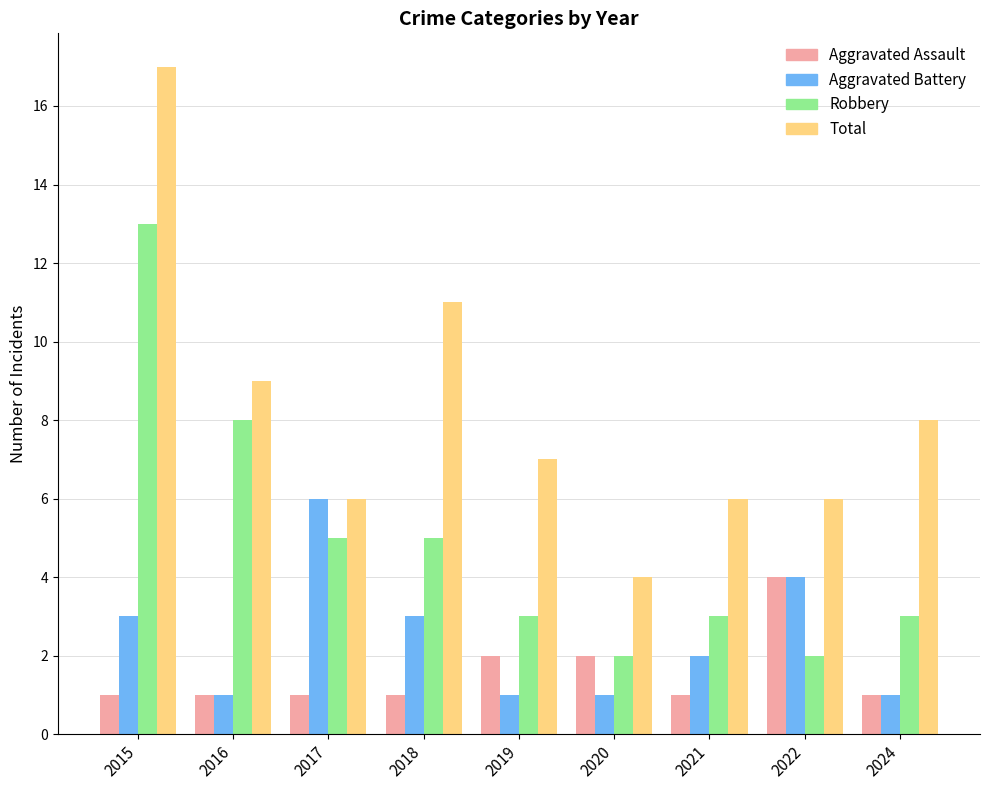

What is the total value across all series at 2016?

19